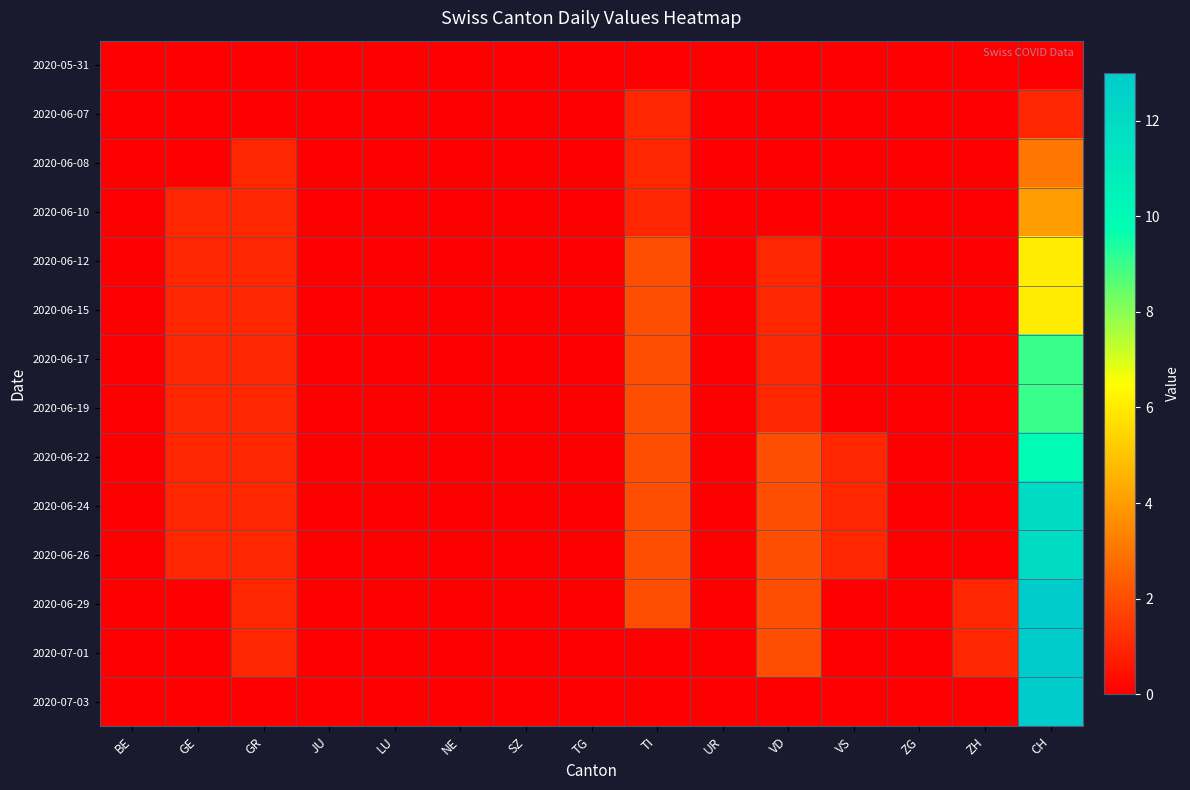

At which category does the chart reach its minimum across all series?

BE